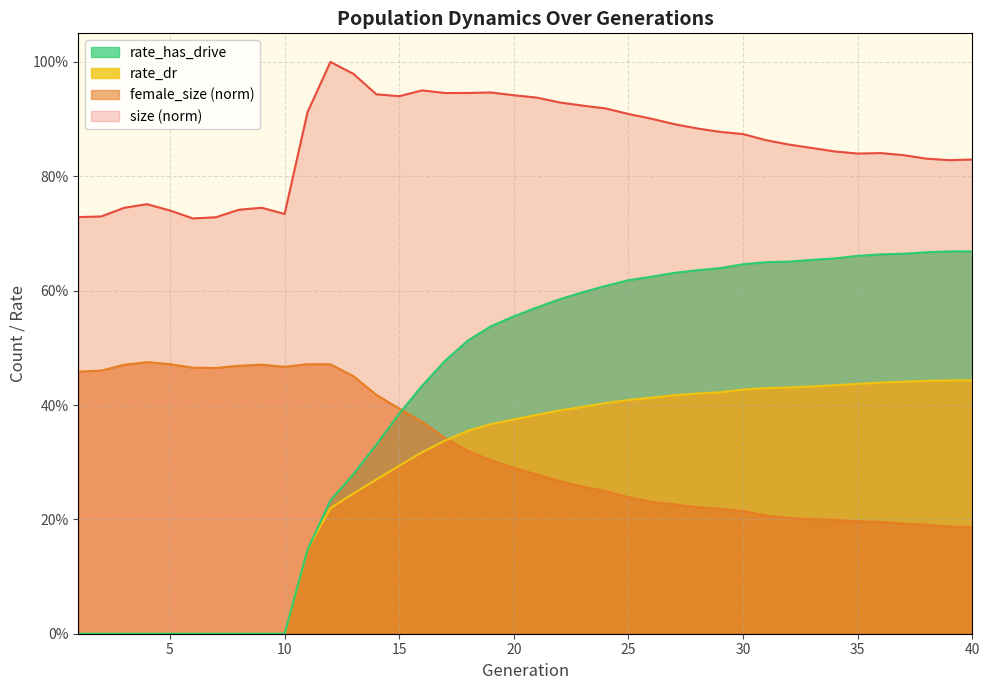

What is the maximum value shown in the chart?

1.0